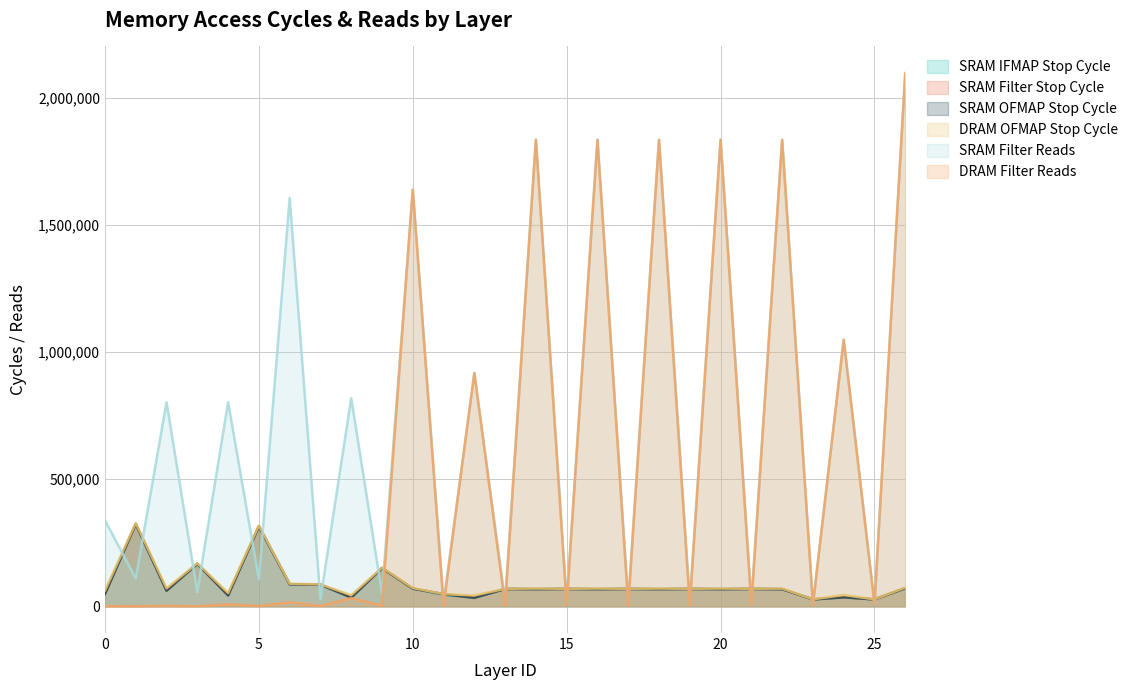

What is the lowest value of the SRAM IFMAP Stop Cycle series?

27297